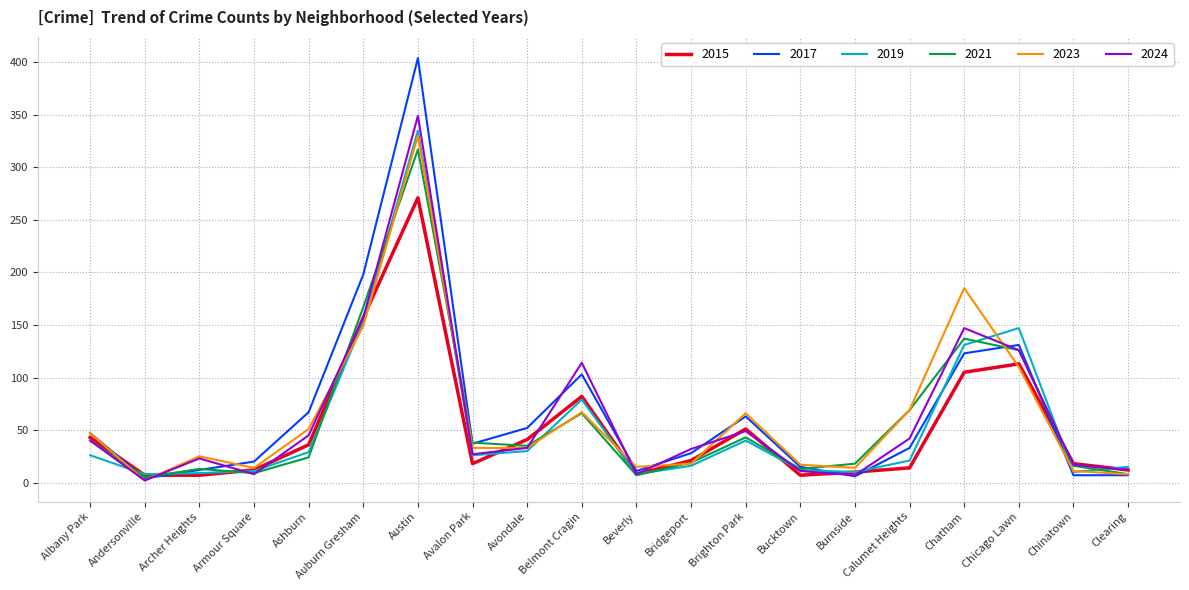

At which category is the sum across all series the highest?

Austin